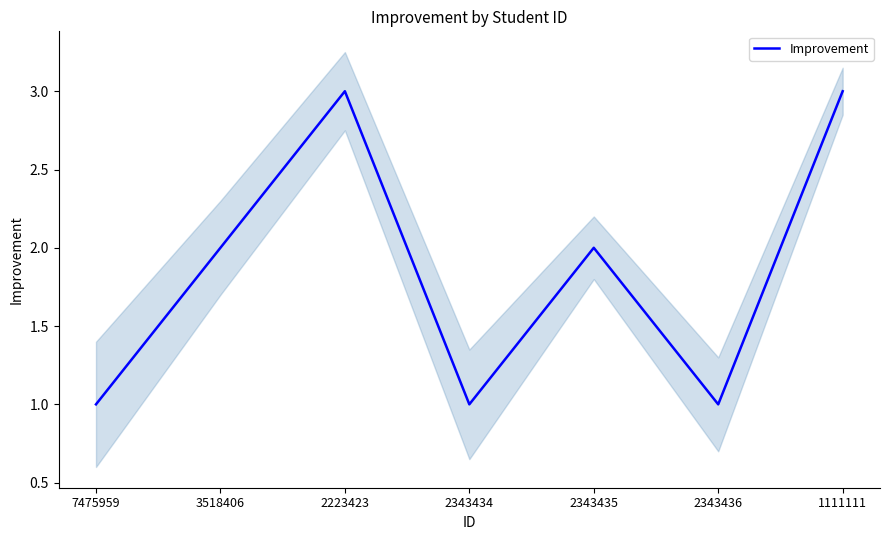

Reading right to left, what are all the values shown in this chart?

3	1	2	1	3	2	1